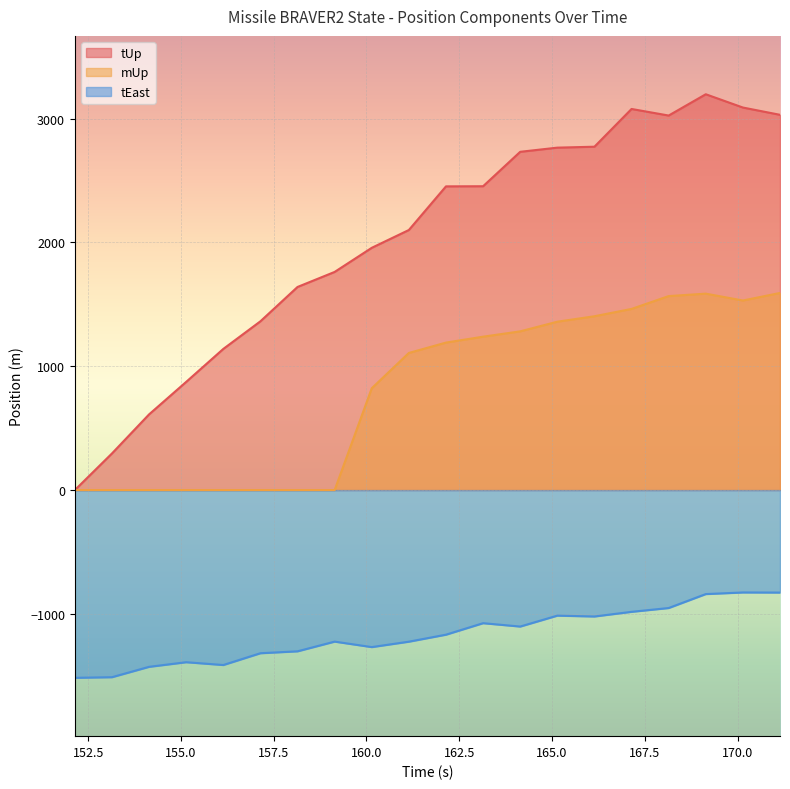

At how many categories does at least one series exceed 1599?

14